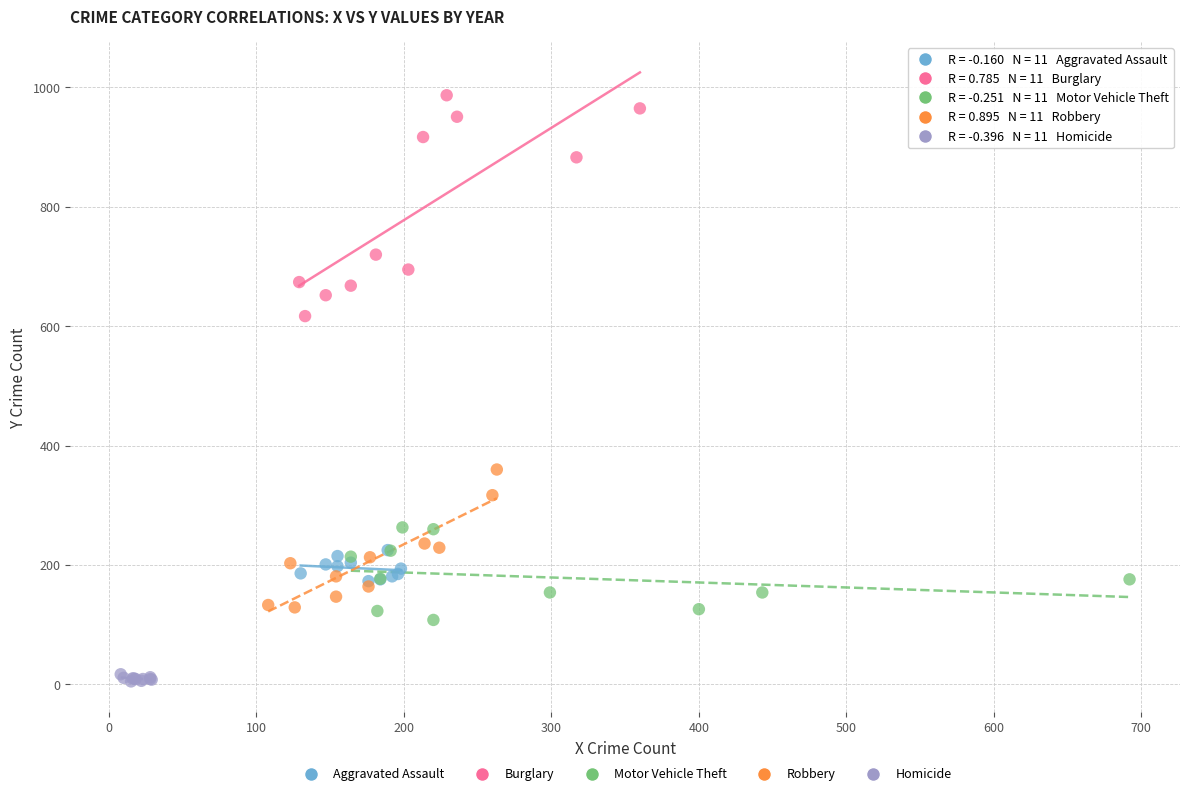

Which series reaches the maximum Y coordinate?

Burglary